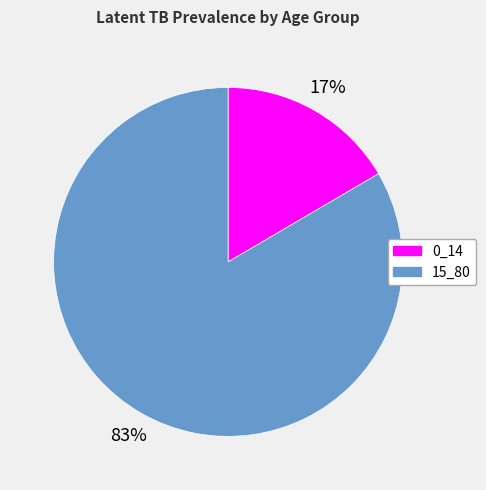

What is the ratio of the value at 0_14 to the value at 15_80?

0.2